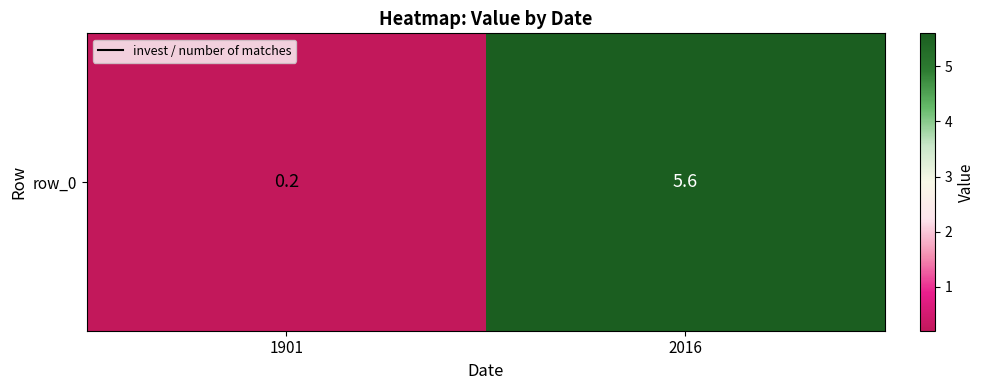

Read the value at 2016.

5.6